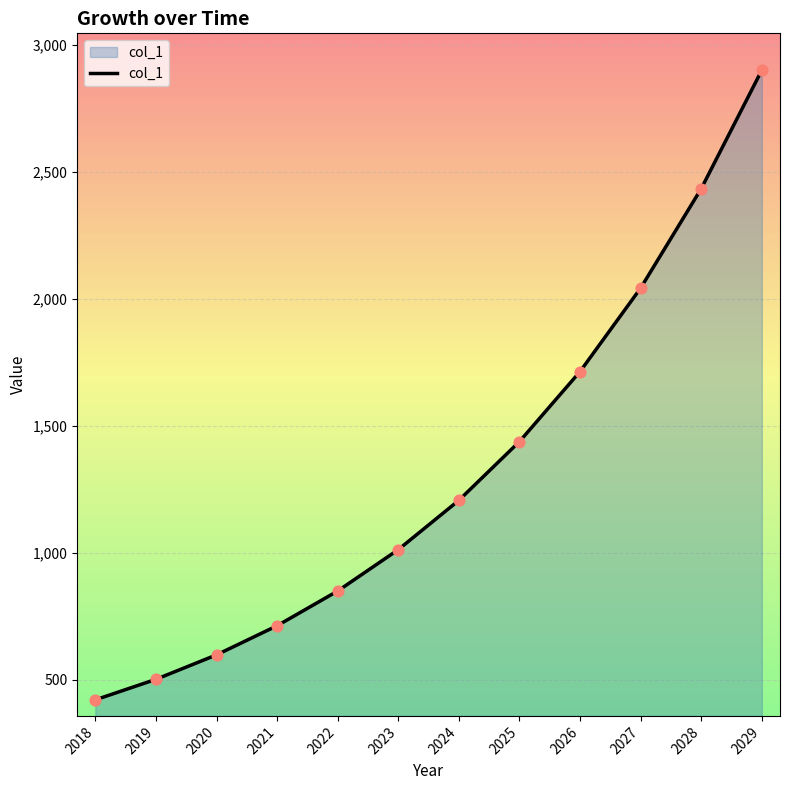

Approximately how many times larger is the value at 2018 compared to 2023?

0.4